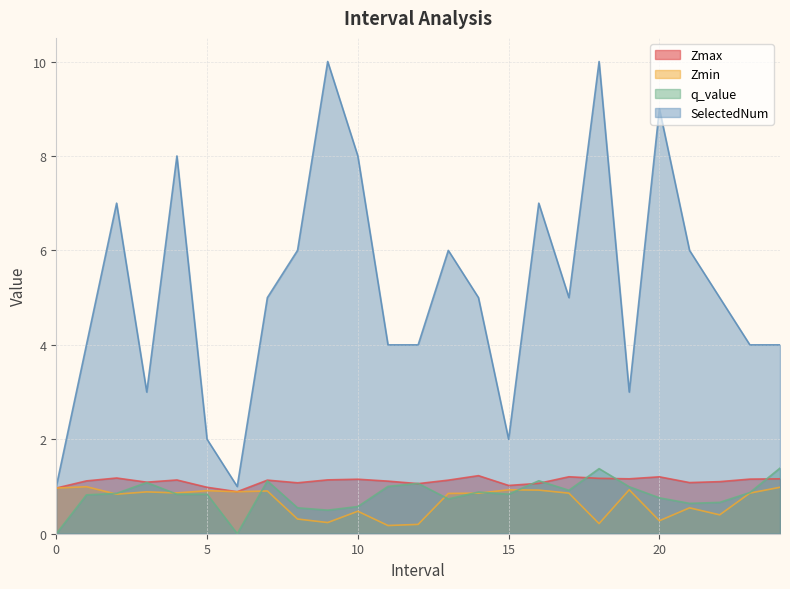

Between which two adjacent categories do q_value and Zmin first intersect?

1.0 and 2.0